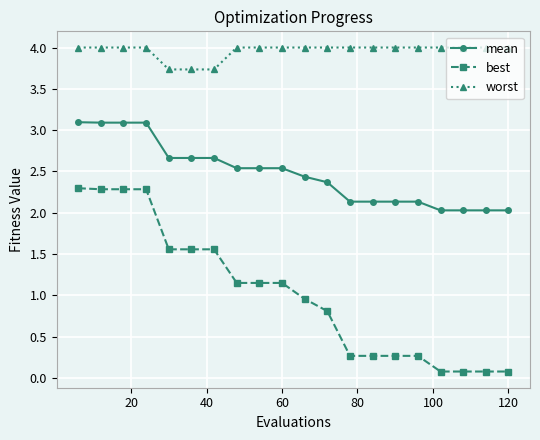

Which series has the largest range (max minus min)?

best